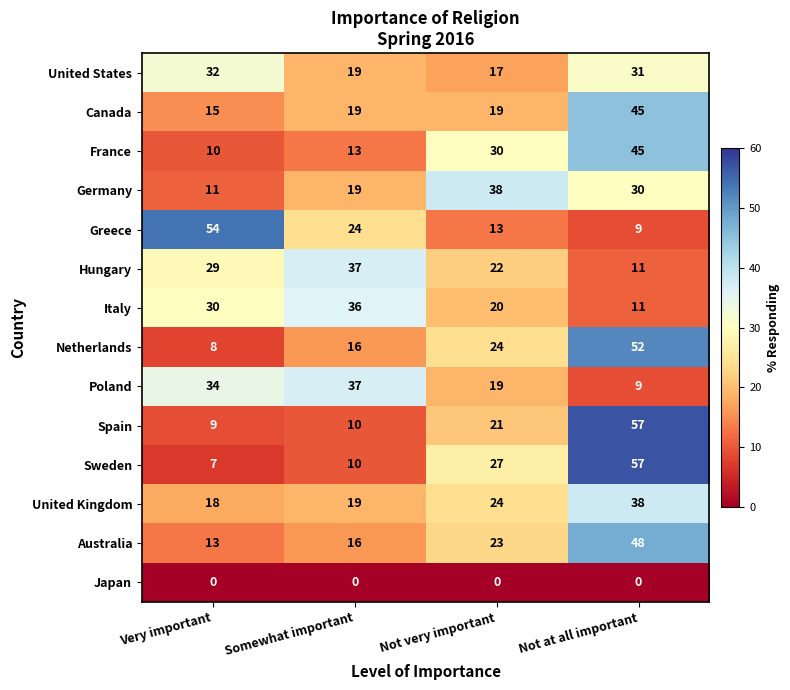

Read the United States value at Not at all important, to the nearest 5.

30